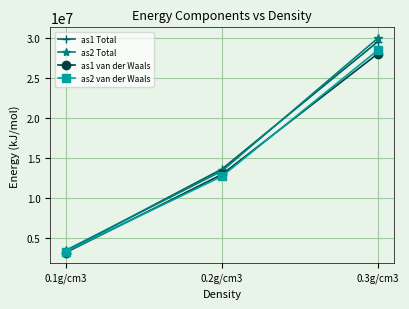

Which series has the largest range (max minus min)?

as2 Total